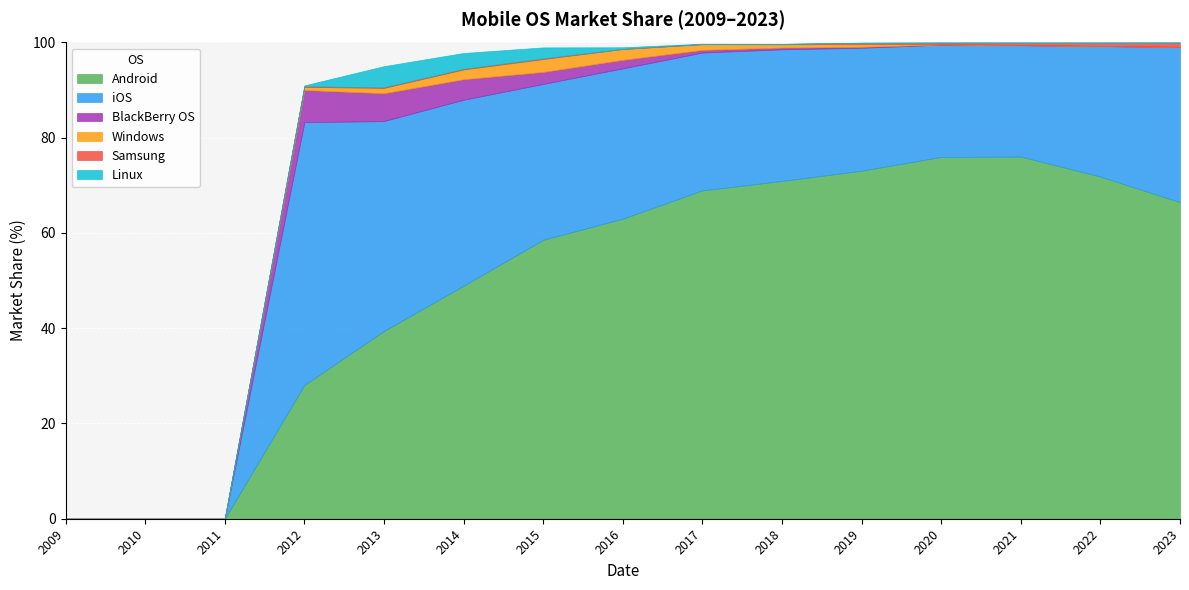

What is the difference between the maximum and minimum values in the Windows series?

2.7